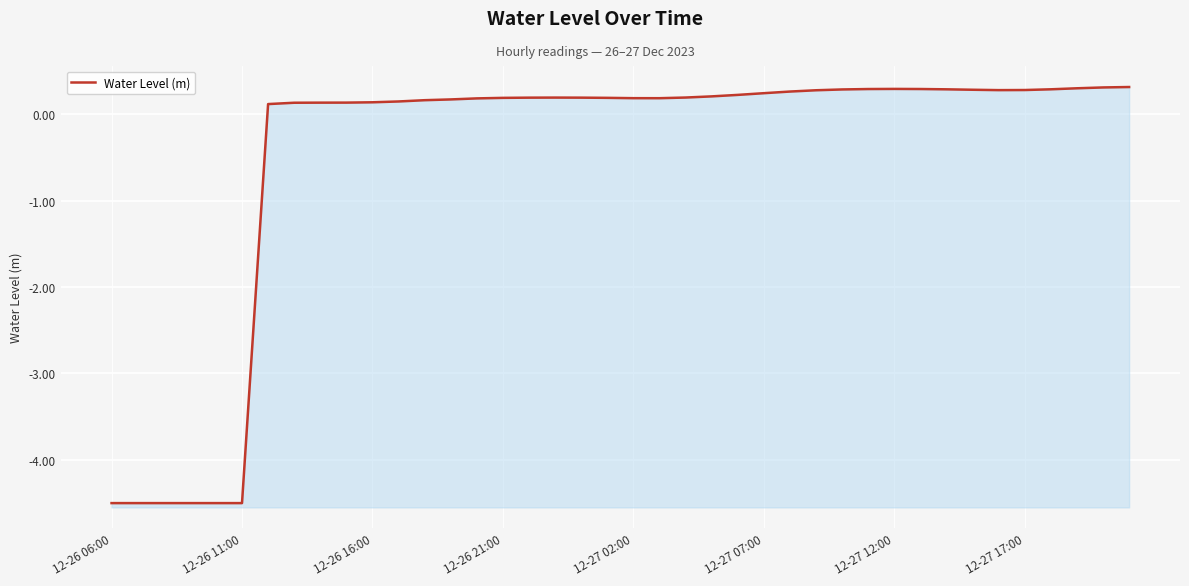

The chart shows a value of 0.2 at 19. True or false?

True